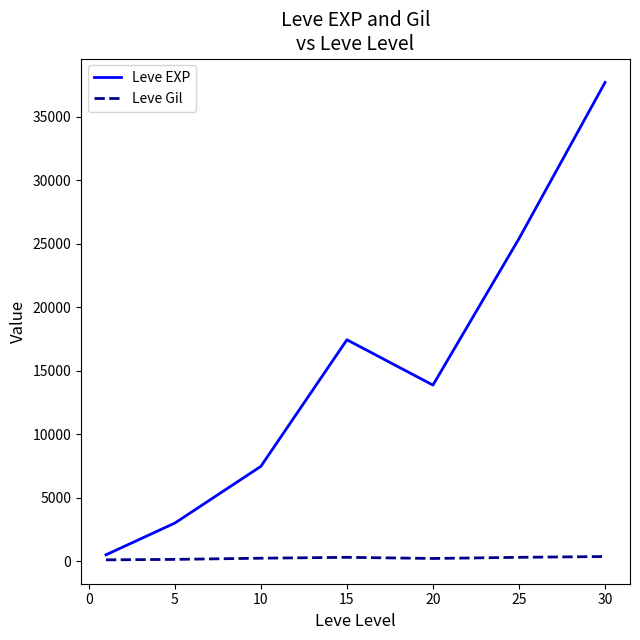

What are all the series names shown in the legend?

Leve EXP, Leve Gil